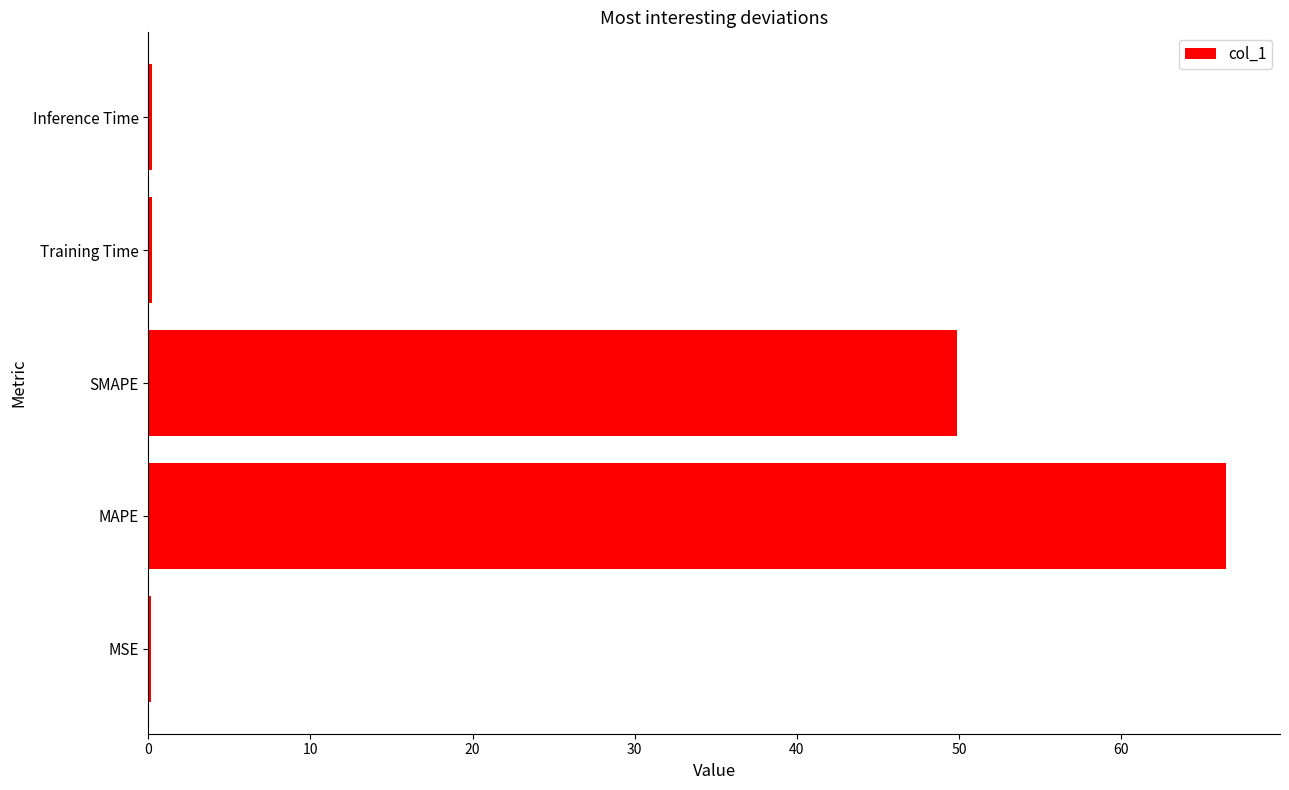

Read the value at MAPE.

66.5